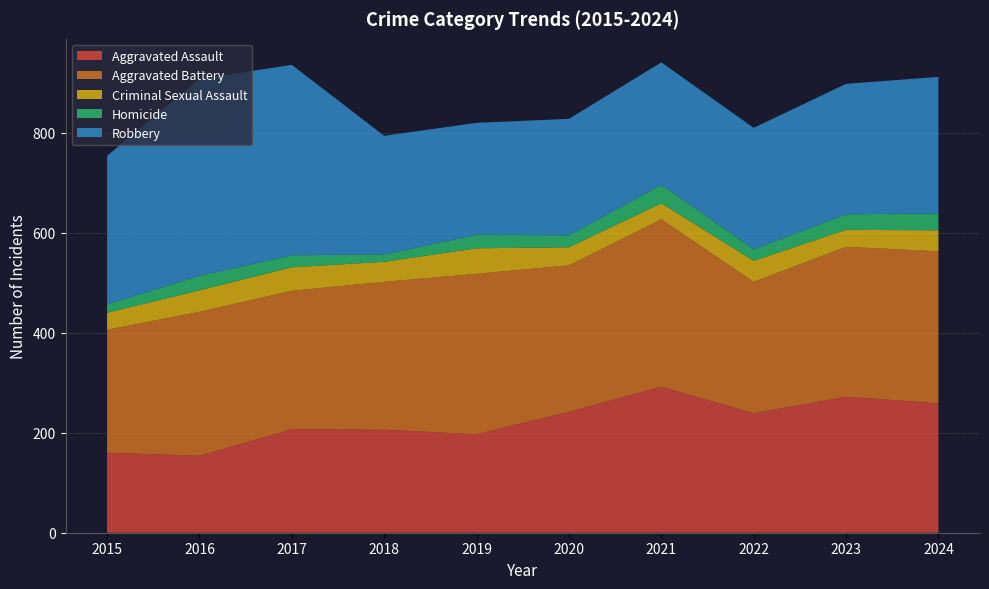

Reading right to left, transcribe all the data shown in this chart.

Aggravated Assault: 2024=259	2023=272	2022=239	2021=292	2020=242	2019=197	2018=206	2017=207	2016=154	2015=160
Aggravated Battery: 2024=304	2023=300	2022=263	2021=335	2020=293	2019=321	2018=296	2017=277	2016=288	2015=246
Criminal Sexual Assault: 2024=42	2023=34	2022=42	2021=32	2020=36	2019=51	2018=40	2017=47	2016=43	2015=34
Homicide: 2024=34	2023=31	2022=23	2021=37	2020=24	2019=27	2018=15	2017=24	2016=29	2015=17
Robbery: 2024=273	2023=261	2022=243	2021=245	2020=233	2019=224	2018=237	2017=381	2016=394	2015=297